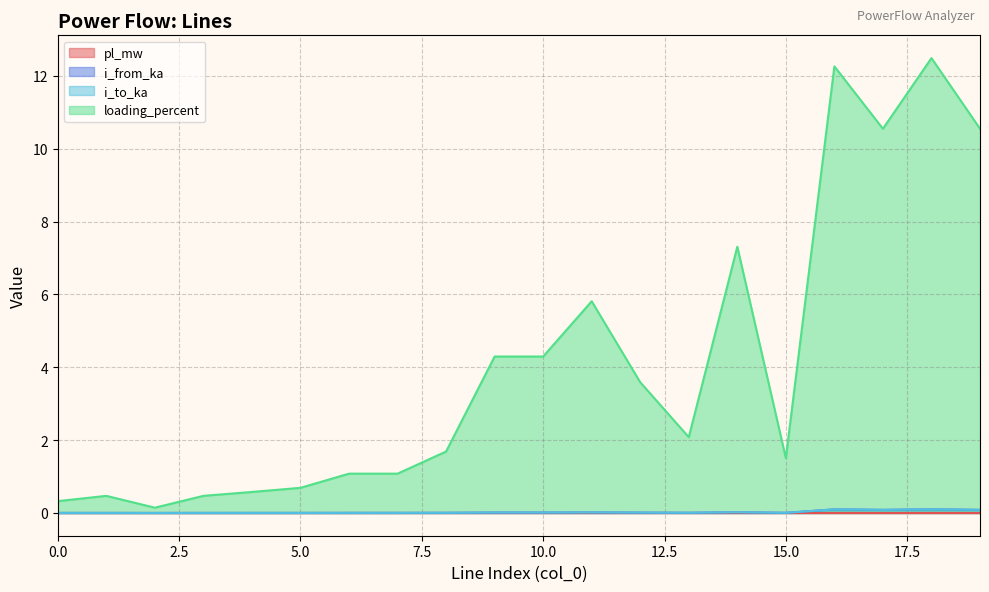

What is the total value across all series at 0.0?

0.3